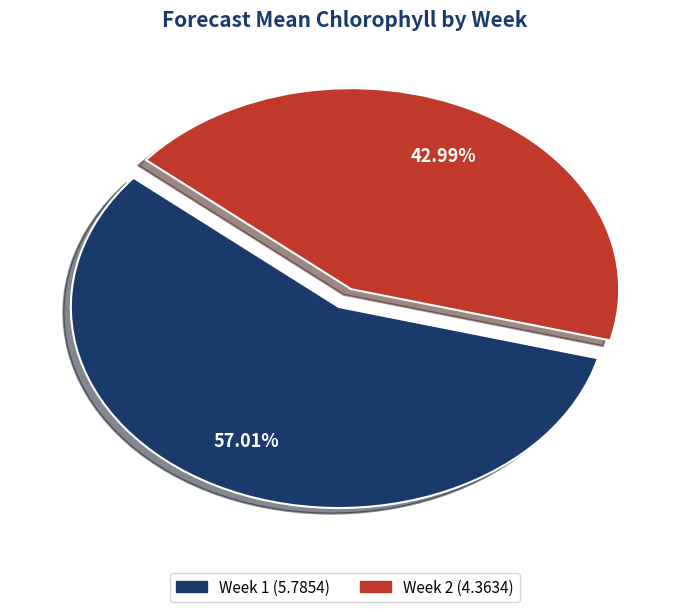

To the nearest percent, what percentage of the pie is Week 2?

43%